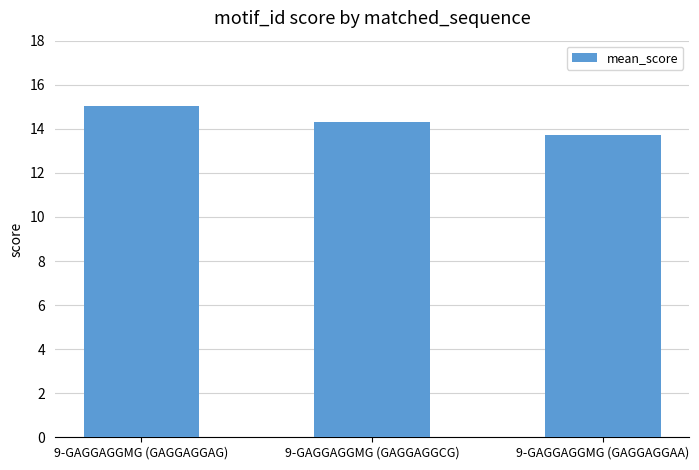

The chart shows a value of 14.3 at 9-GAGGAGGMG (GAGGAGGCG). True or false?

True